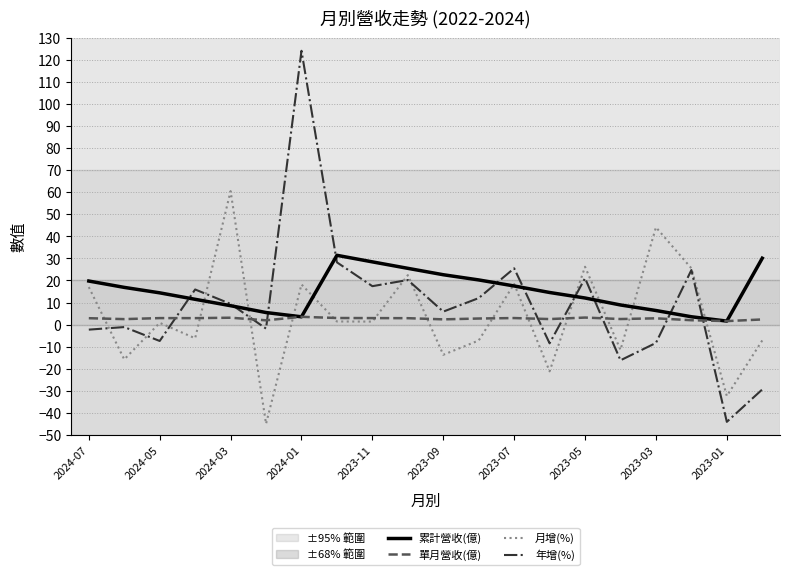

Which series has the widest spread of values?

年增(%)